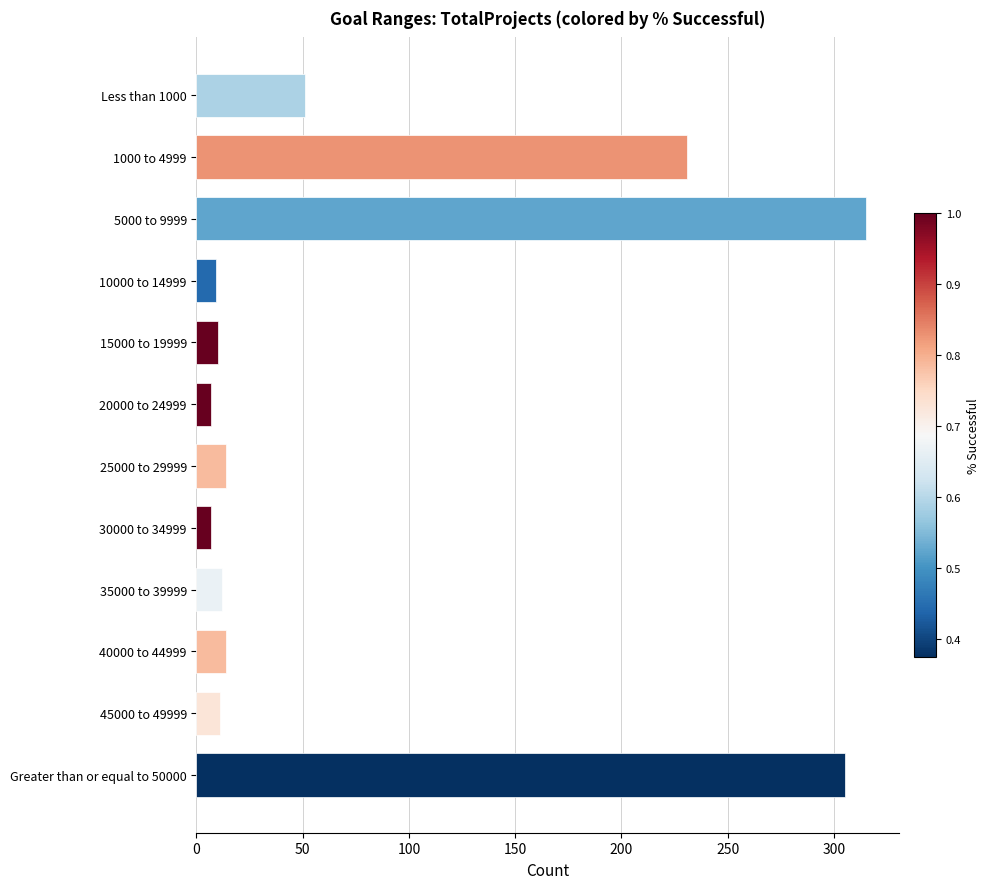

Between Less than 1000 and 25000 to 29999, which is larger?

Less than 1000